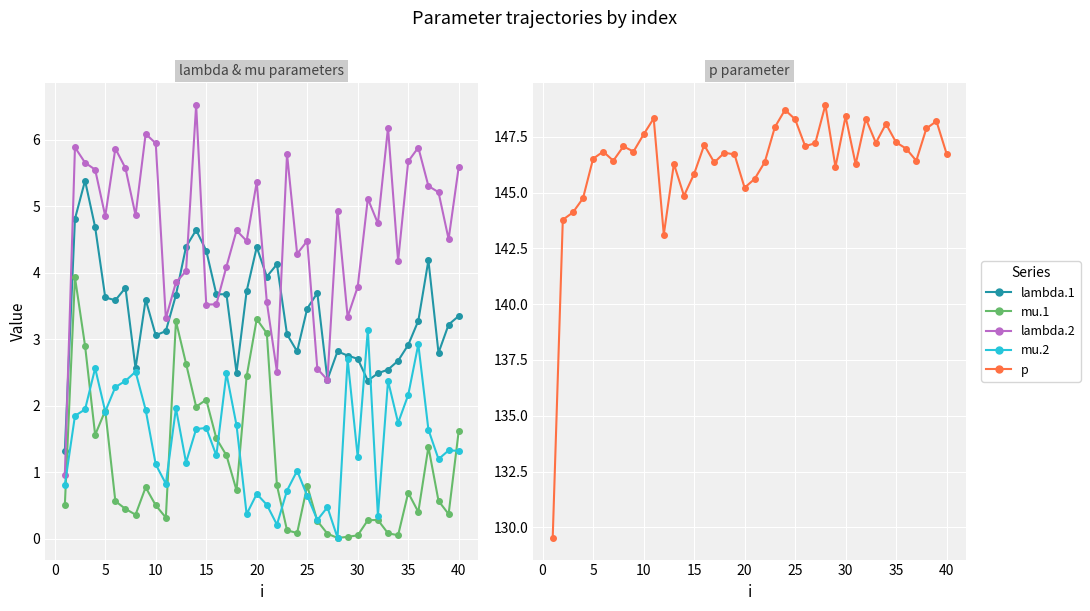

The value of lambda.1 at −5 is 0.6. True or false?

False